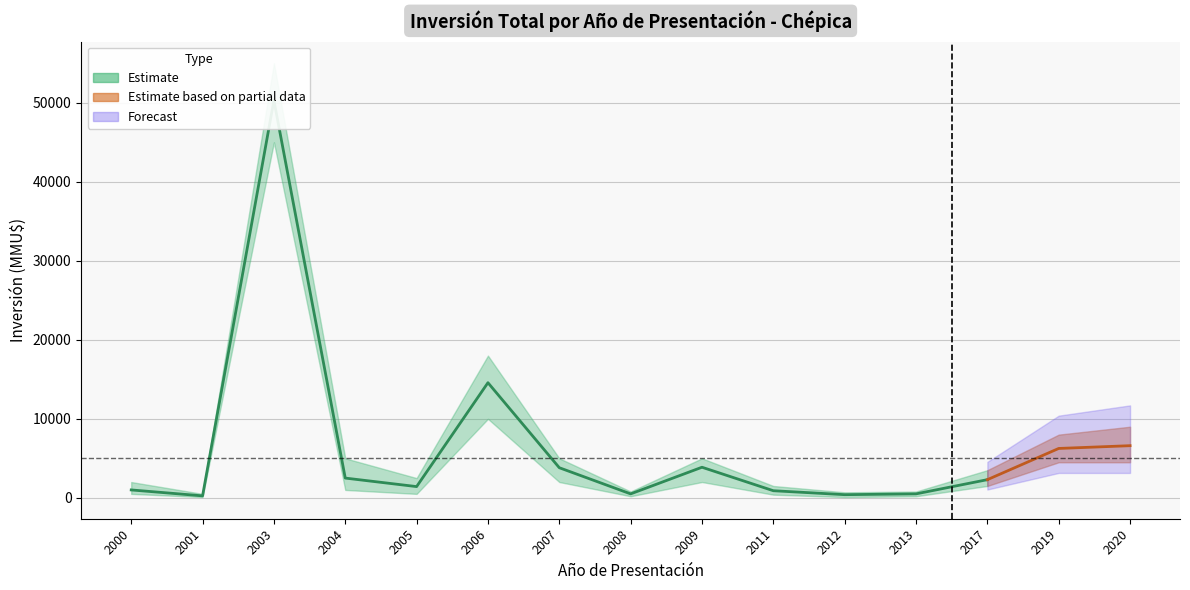

What is the average value?

6345